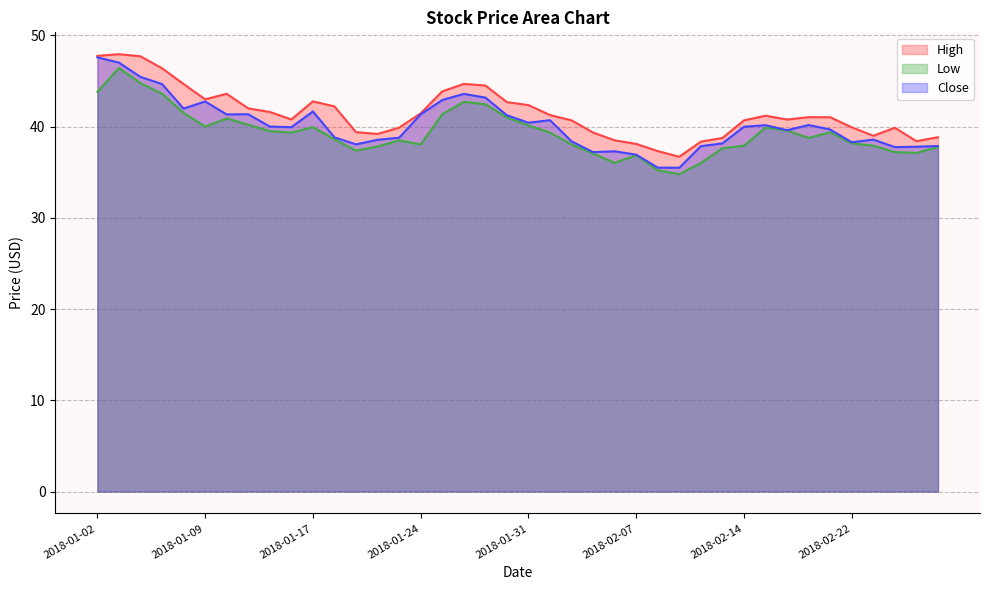

How many lines are shown in the chart?

3